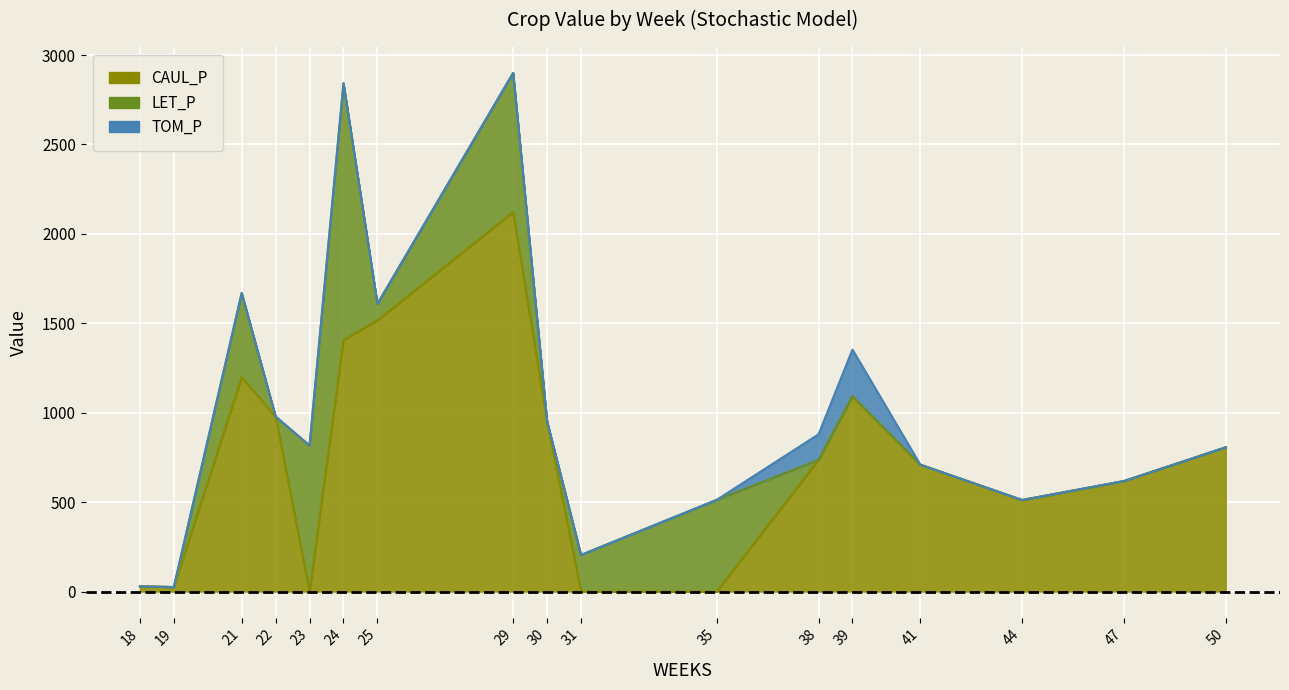

Is it true that CAUL_P equals 767.9 at 44?

False